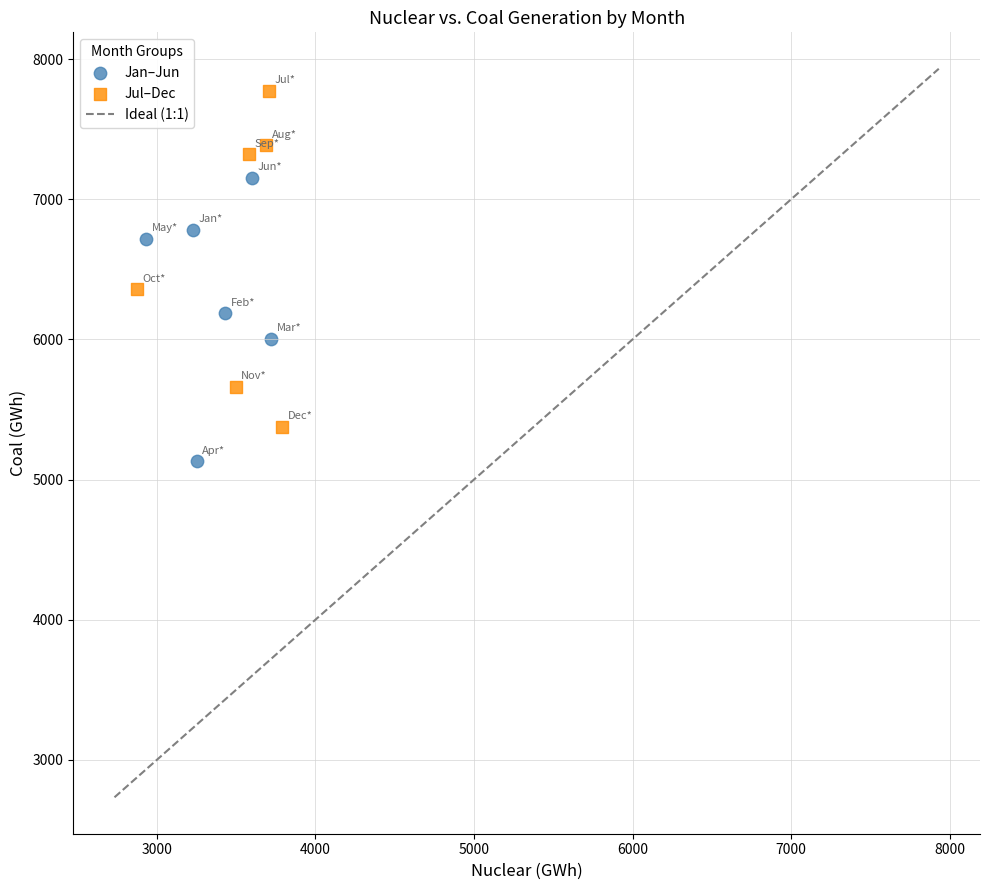

Which series reaches the maximum Y coordinate?

Jul–Dec